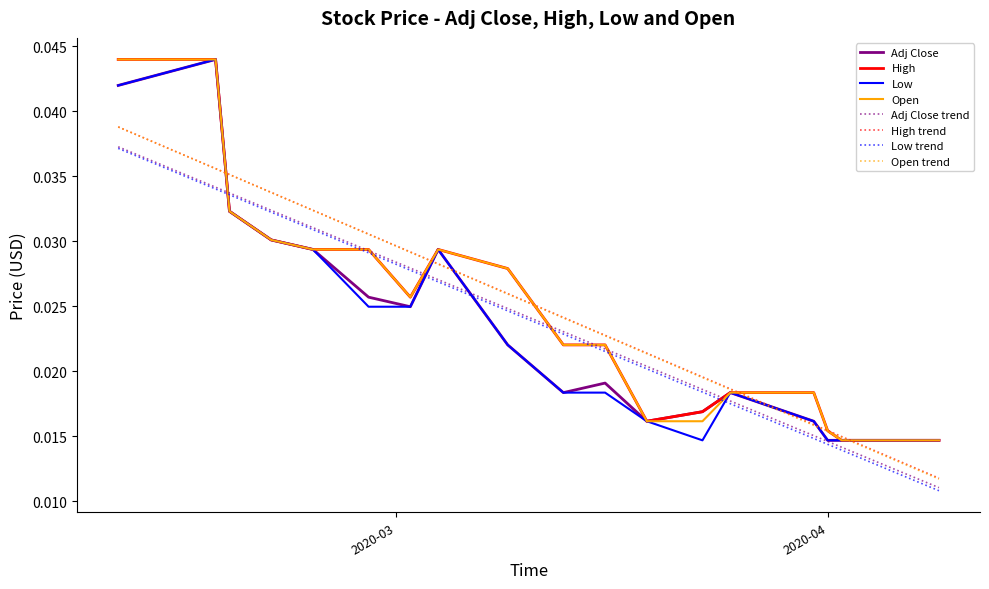

At how many categories does at least one series exceed 0?

20